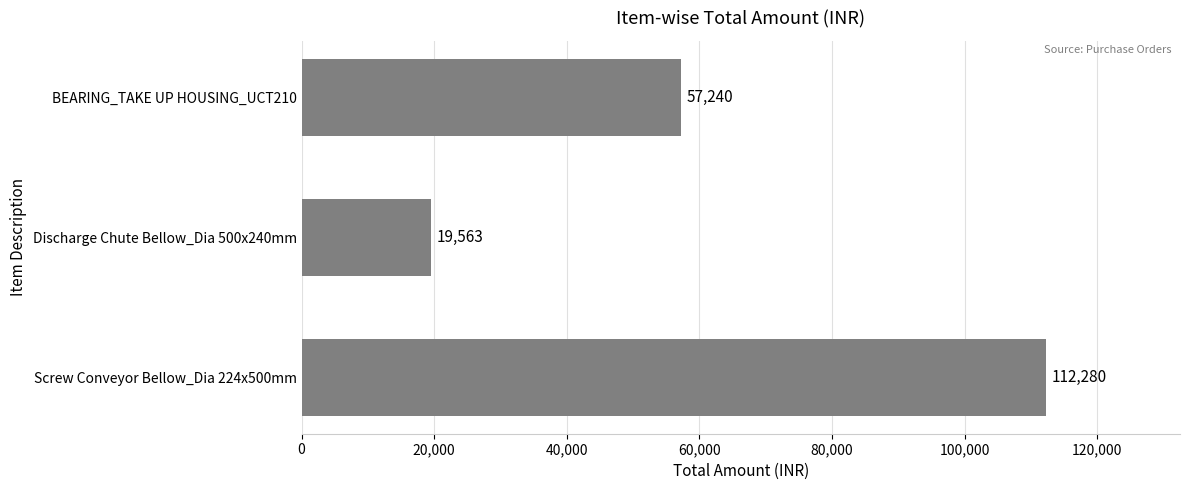

Is it true that the value at BEARING_TAKE UP HOUSING_UCT210 is 57240?

True